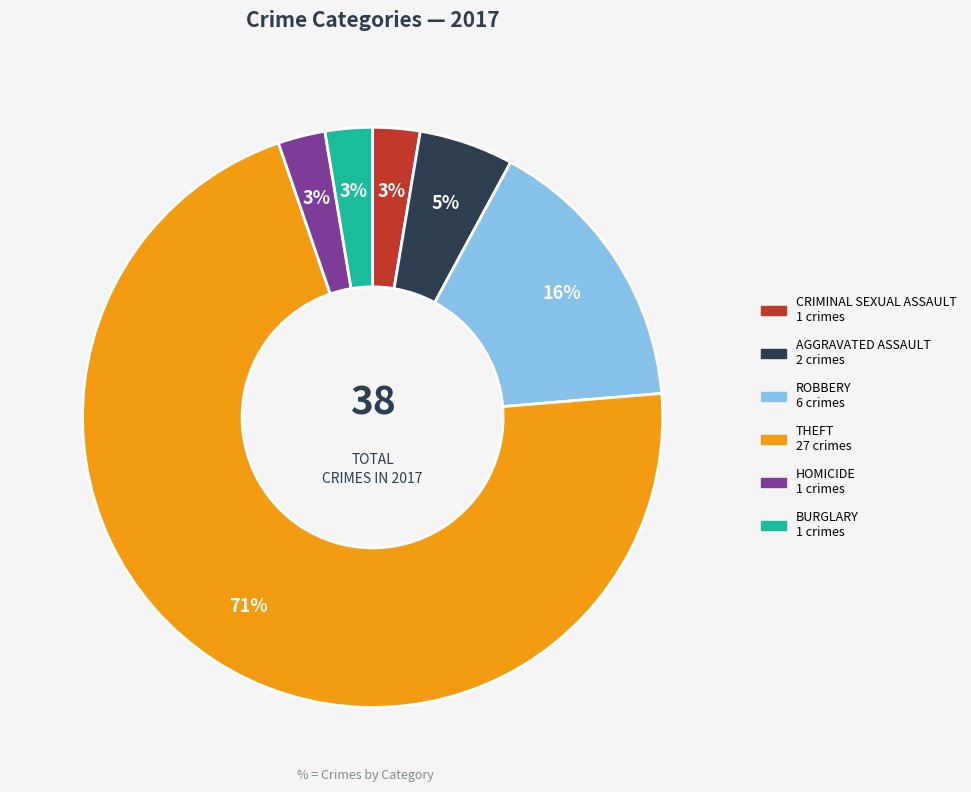

Does any single category account for the majority?

Yes